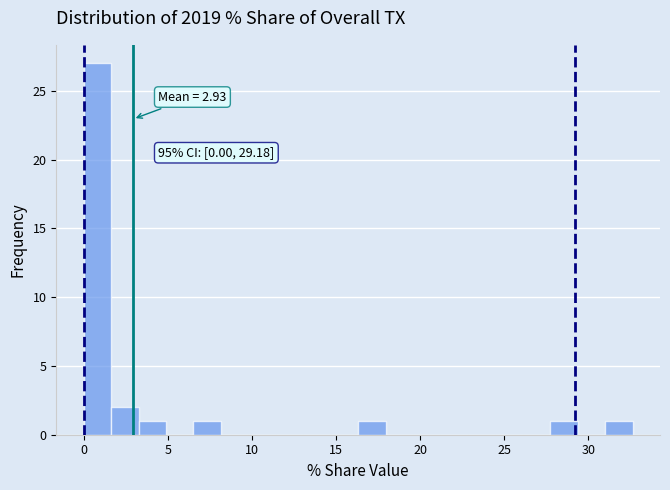

Around what value on the x-axis is the tallest bar? Give the approximate position of its centre, as read against the axis.

1.0